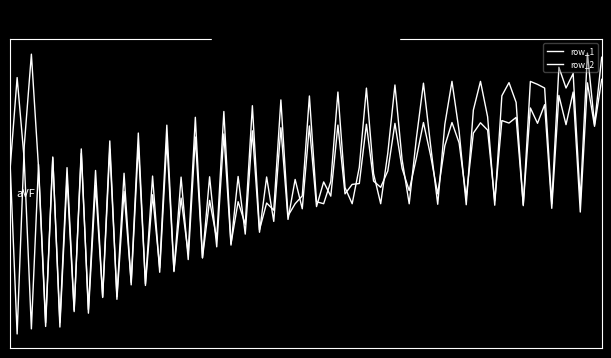

Does the chart display data point markers on the line(s)?

No